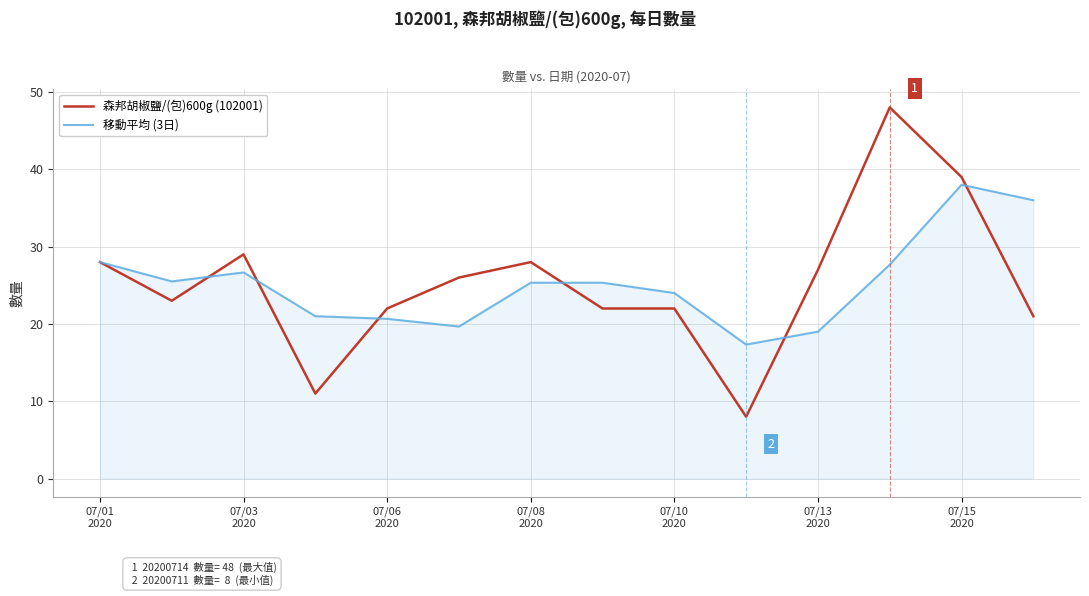

What is the minimum value shown in the chart?

8.0